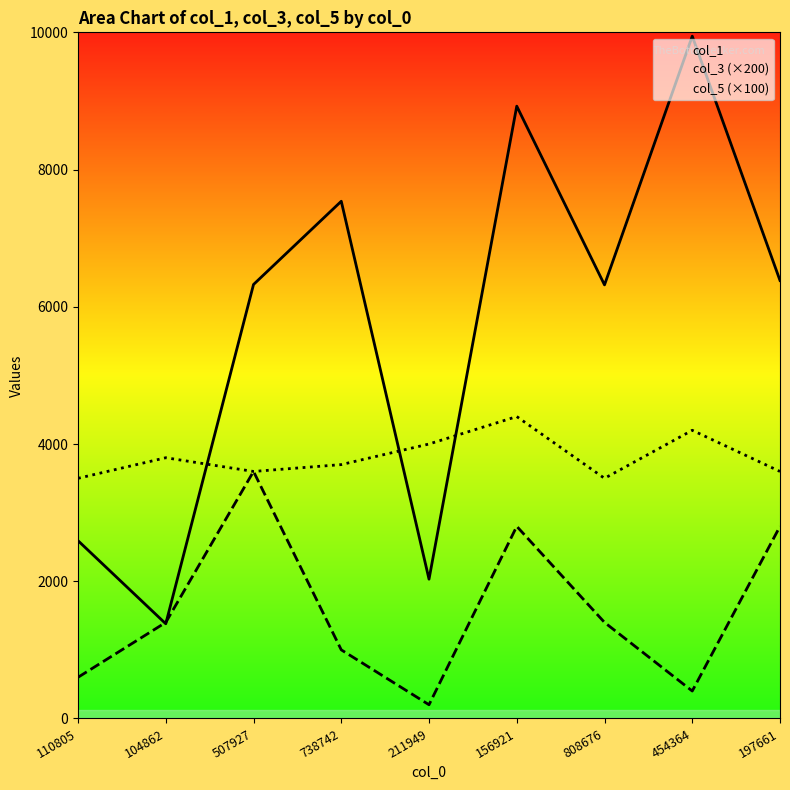

Is the value of col_3 (×200) at 454364 greater than the value of col_1 at 738742?

No